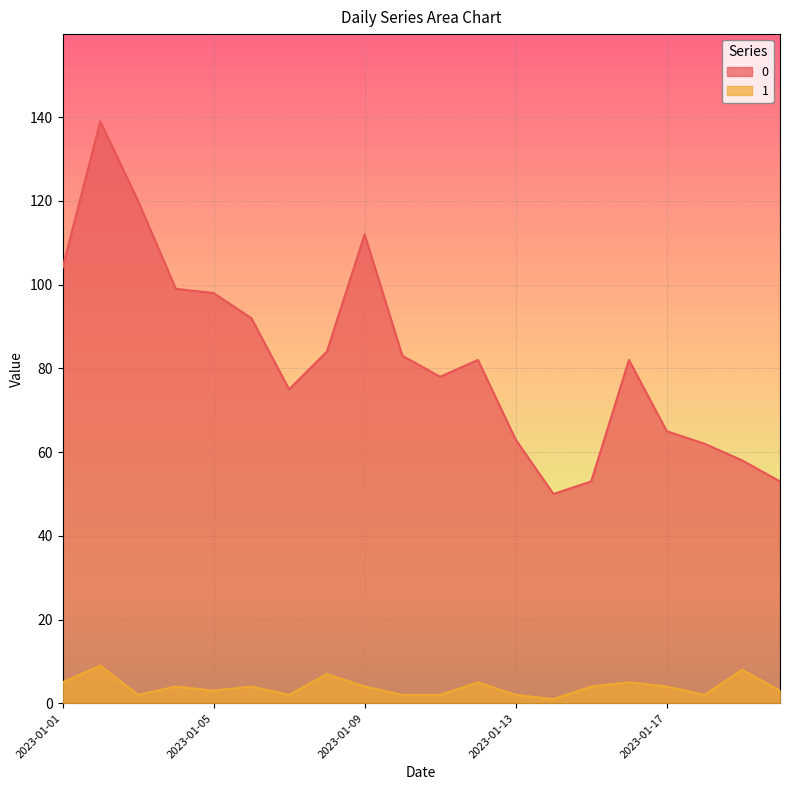

What is the difference between the maximum and minimum values in the 0 series?

89